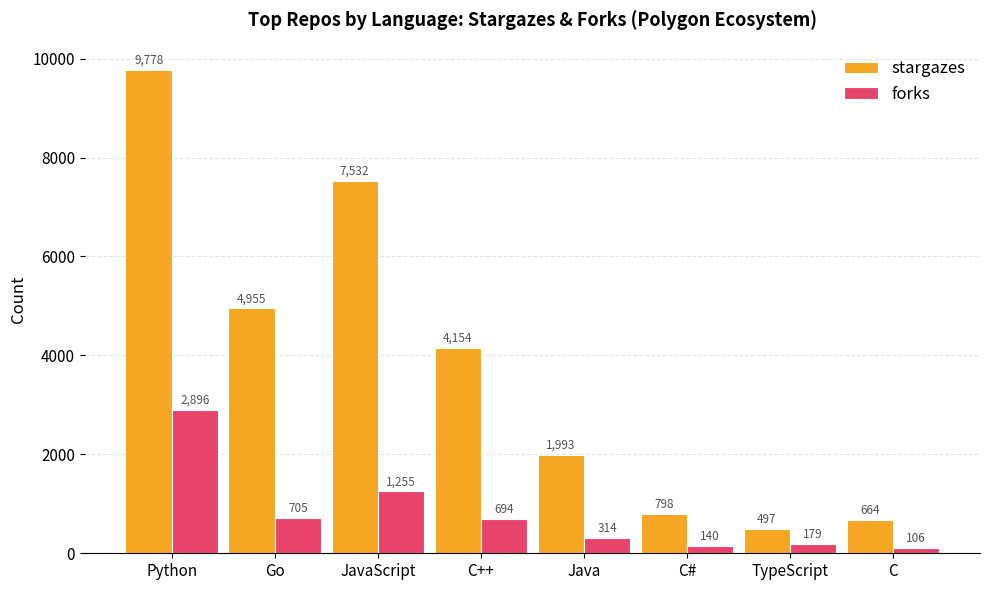

What is the label of the 1st bar from the left?

Python